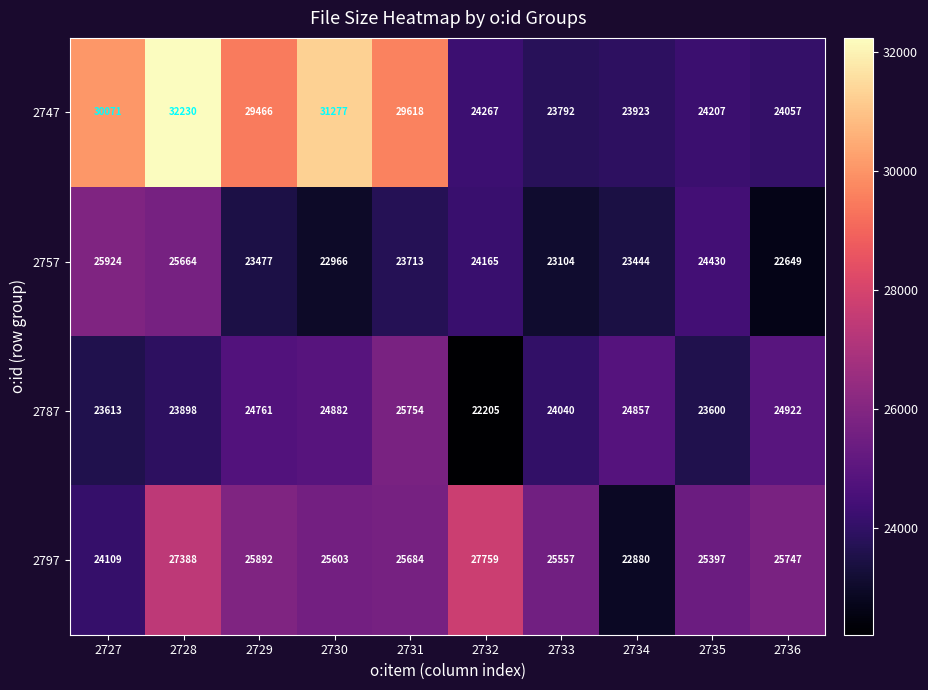

What is the difference between the second highest and second lowest values in the 2747 series?

7354